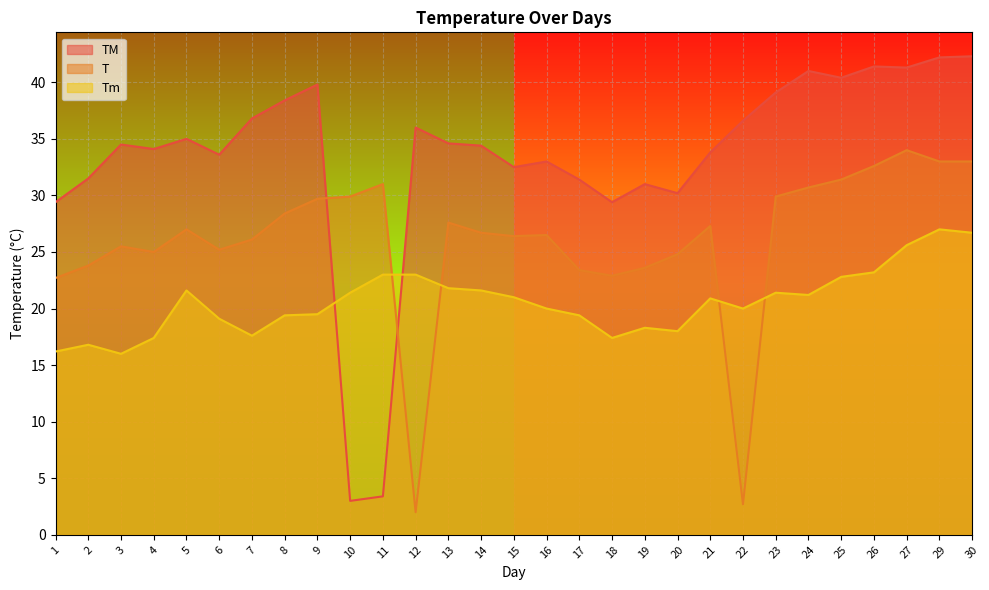

Between 22 and 30, which series saw the biggest shift?

T